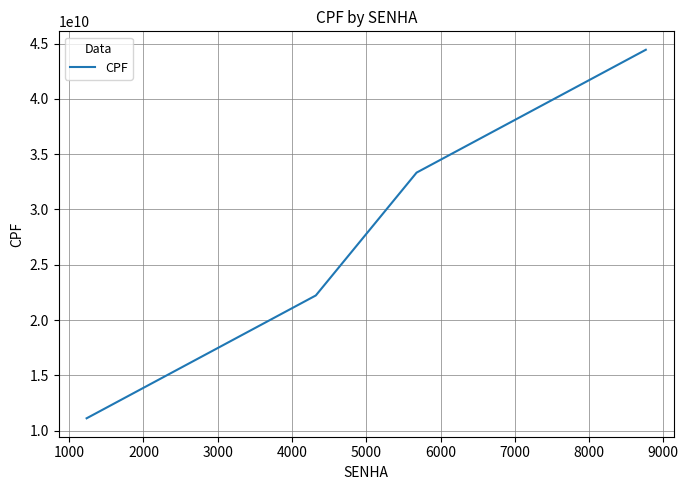

What is the maximum value shown in the chart?

44444444444